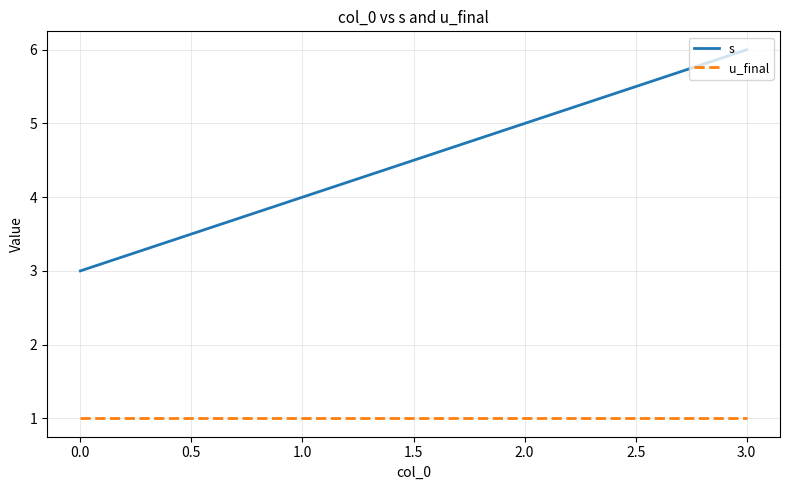

What is the highest value of the s series?

6